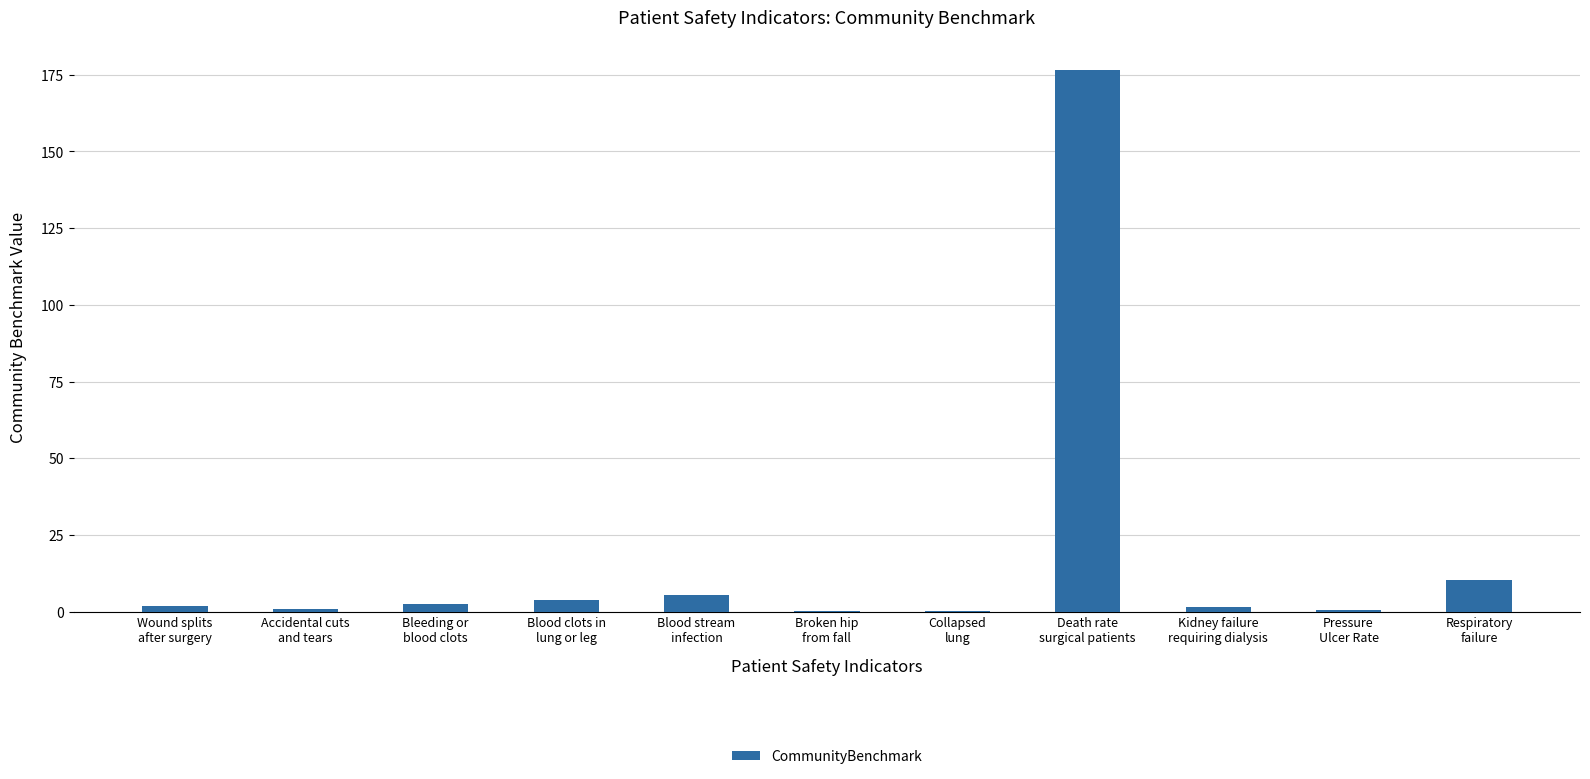

What is the greatest value displayed?

176.6